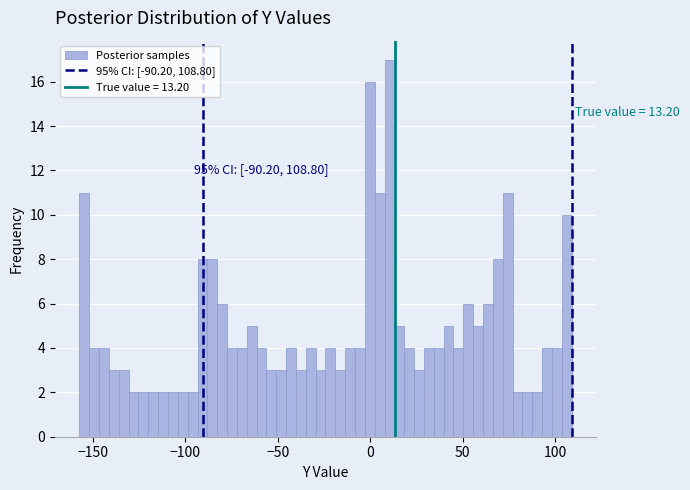

Around what value on the x-axis is the tallest bar? Give the approximate position of its centre, as read against the axis.

10